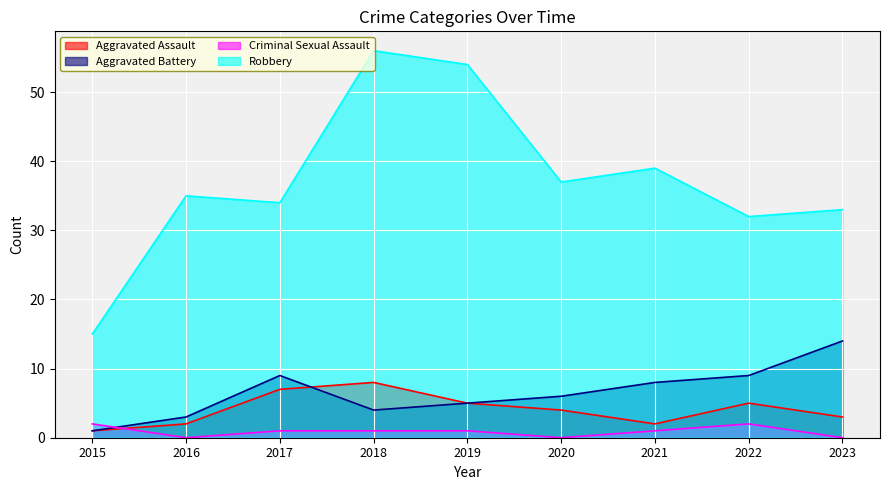

In Robbery, how many points are higher than both neighbors (excluding endpoints)?

3